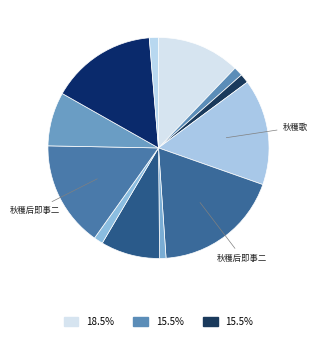

Count the number of slices in the pie.

12